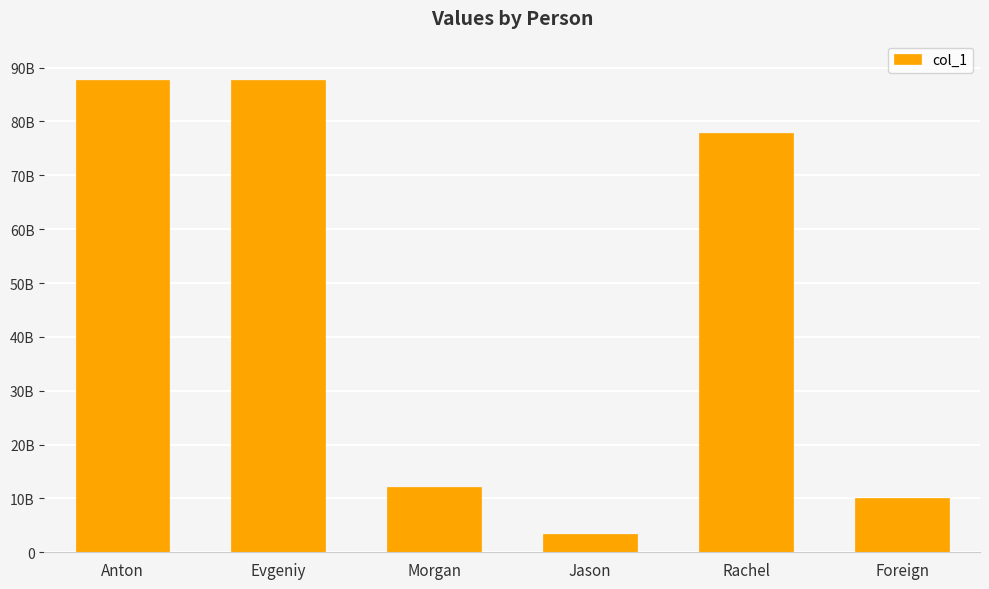

Reading left to right, what are all the values shown in this chart?

Anton=87717172311	Evgeniy=87771777711	Morgan=12121212121	Jason=3455435677	Rachel=77777777777	Foreign=10000000000